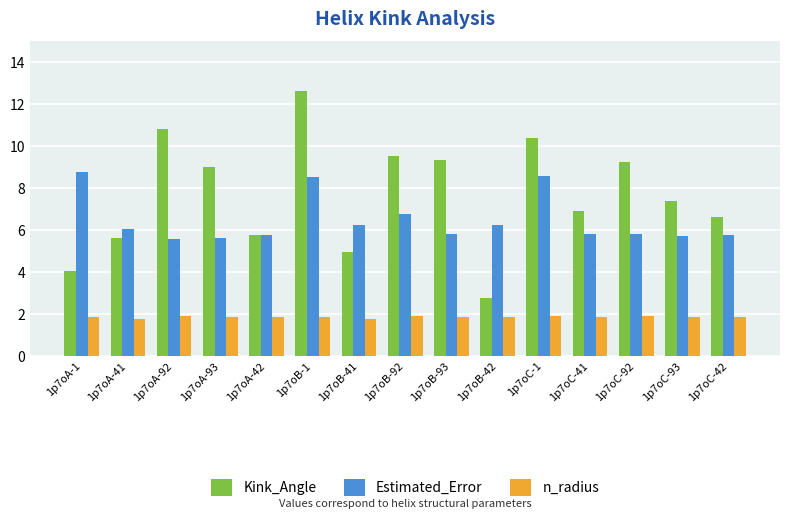

Which series has the widest spread of values?

Kink_Angle